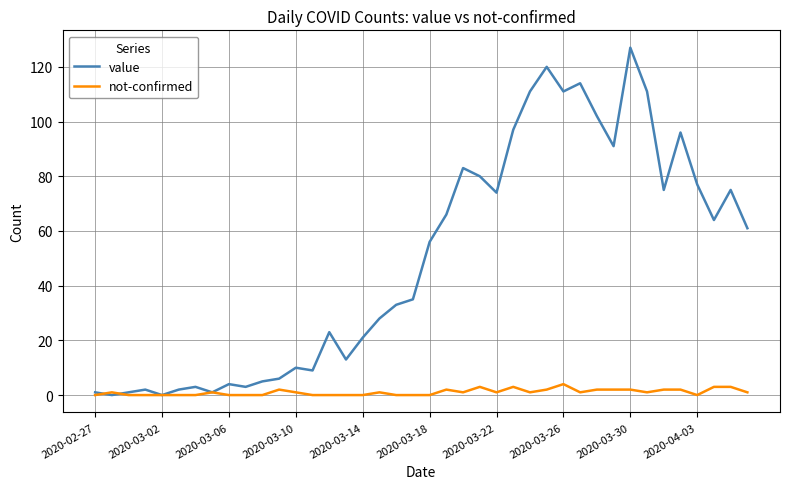

Rank the series by their maximum value, from highest to lowest.

value, not-confirmed